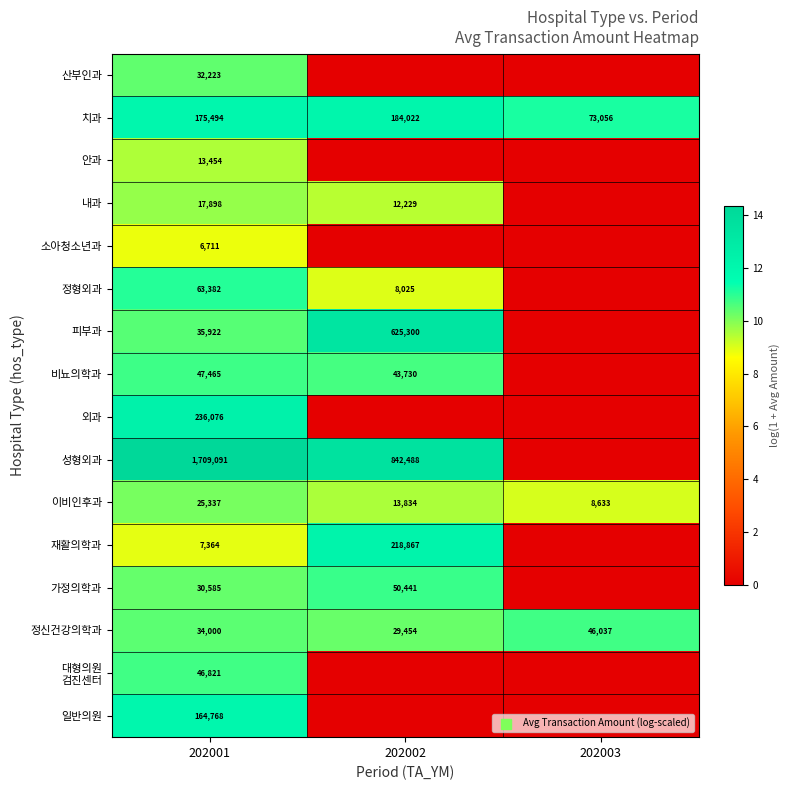

What is the maximum value shown in the chart?

14.4